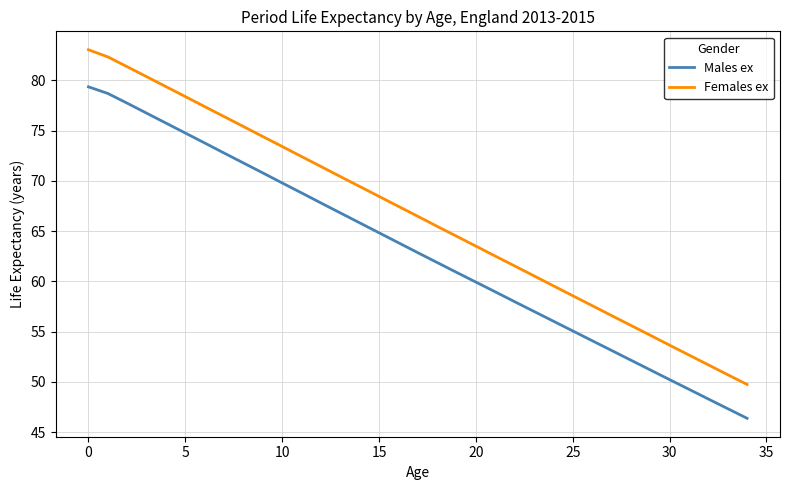

How many lines are shown in the chart?

2